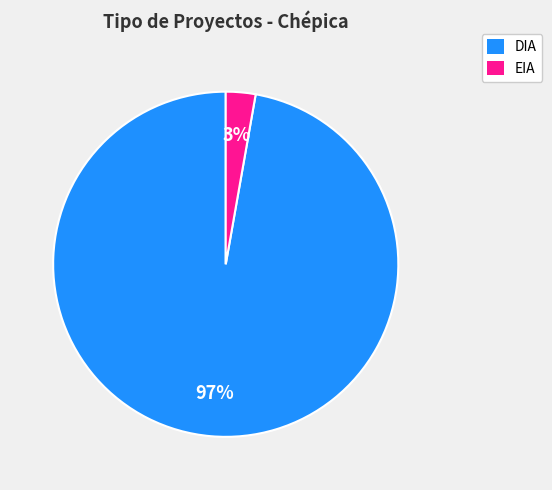

Count the number of slices in the pie.

2